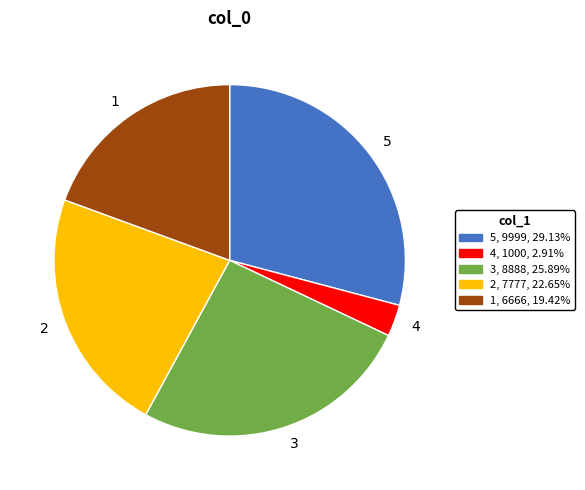

True or false: 1 accounts for 19% of the total.

True